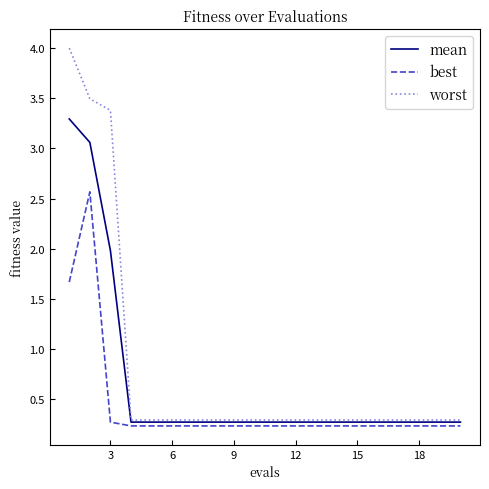

What are all the series names shown in the legend?

mean, best, worst